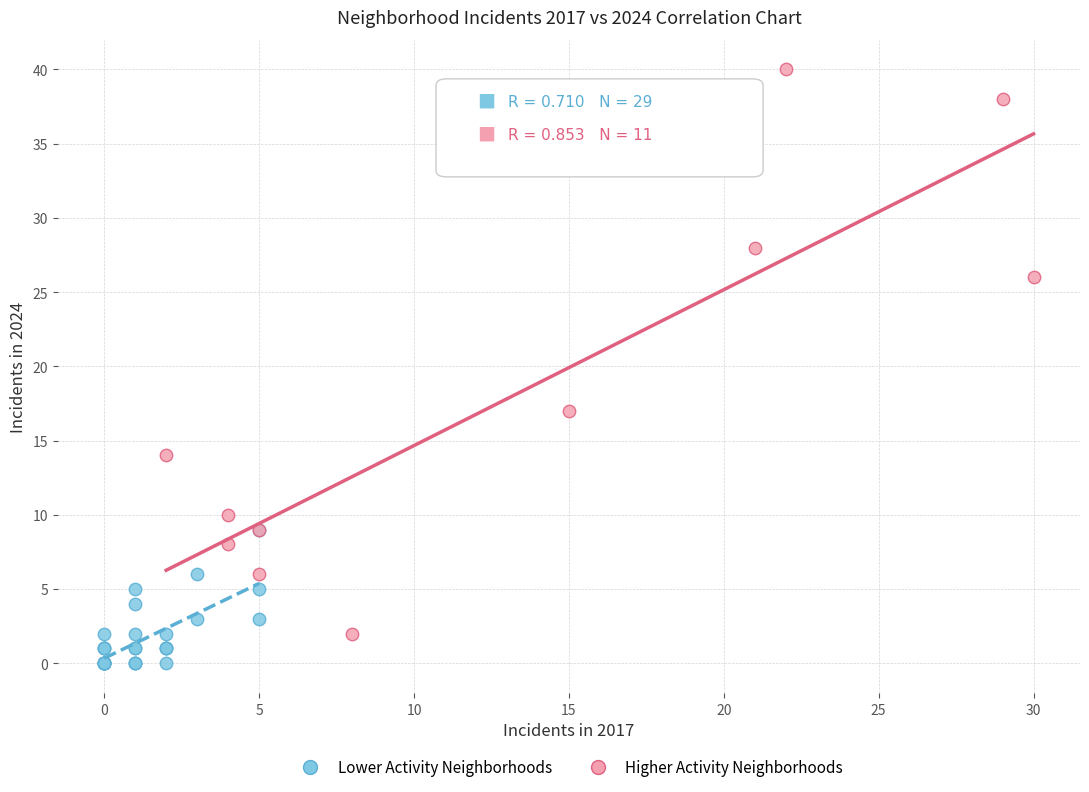

Which series contains the lowest Y value?

Lower Activity Neighborhoods